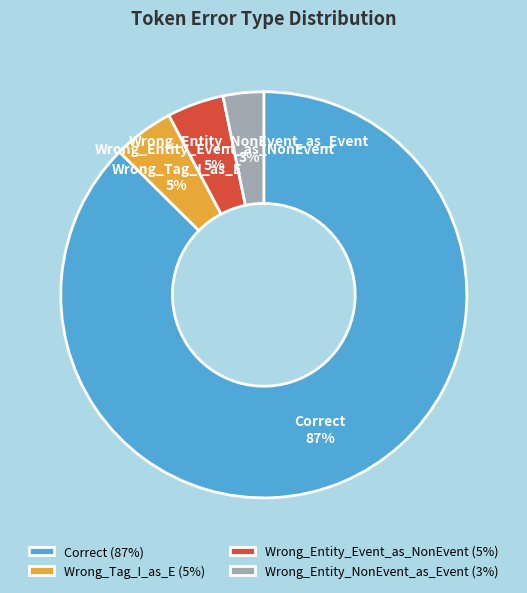

How many segments does this pie chart have?

4